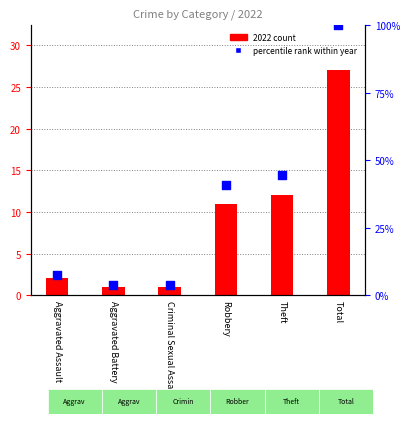

At how many categories does at least one series exceed 2?

6